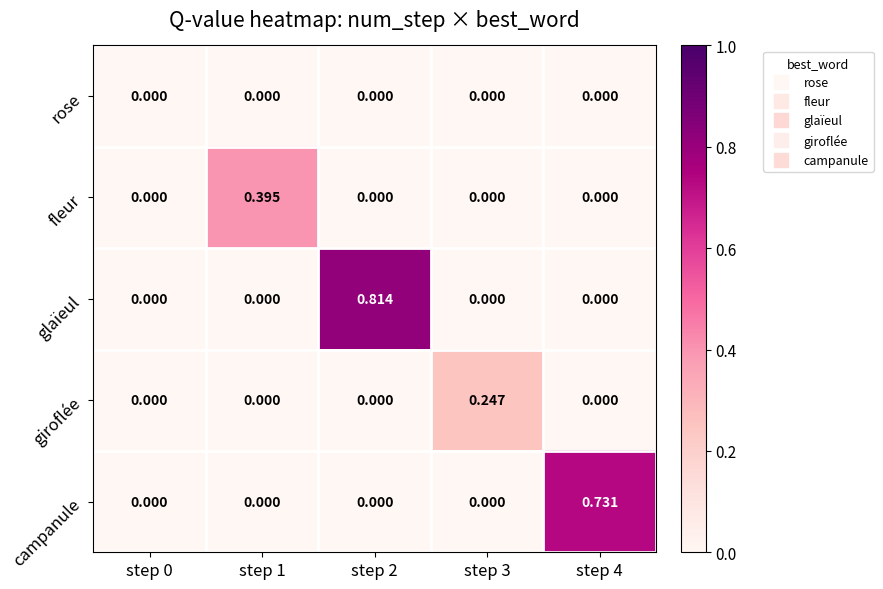

Is the value of giroflée at step 1 greater than the value of fleur at step 1?

No